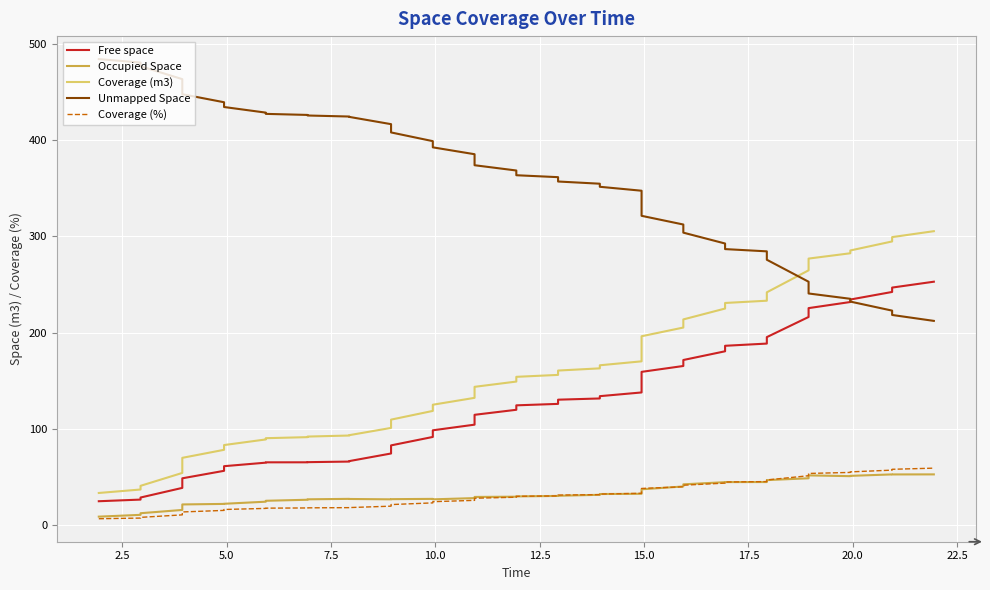

How many lines are shown in the chart?

5